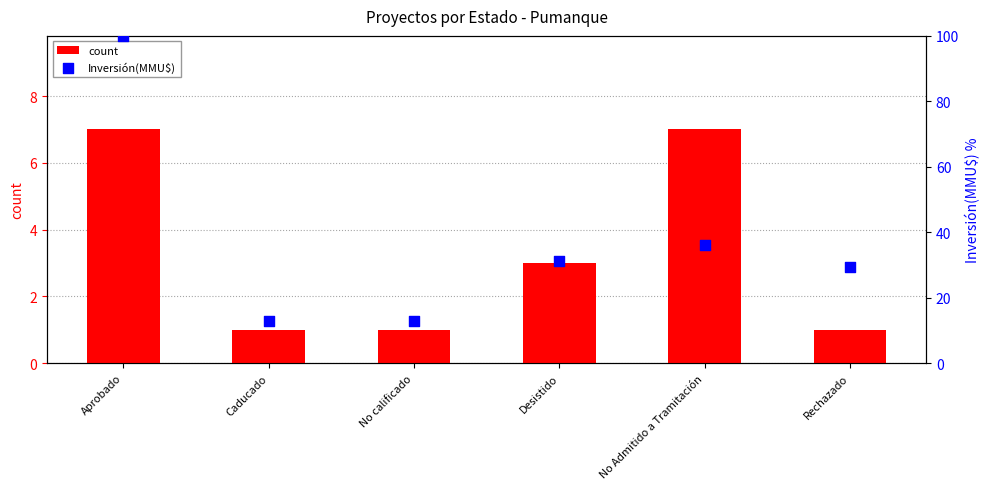

At which category is the sum across all series the highest?

Aprobado